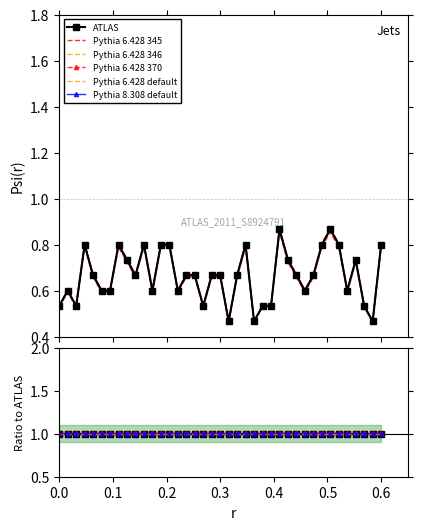

True or false: Pythia 8.308 default has a value of 1.4 at 13.

False